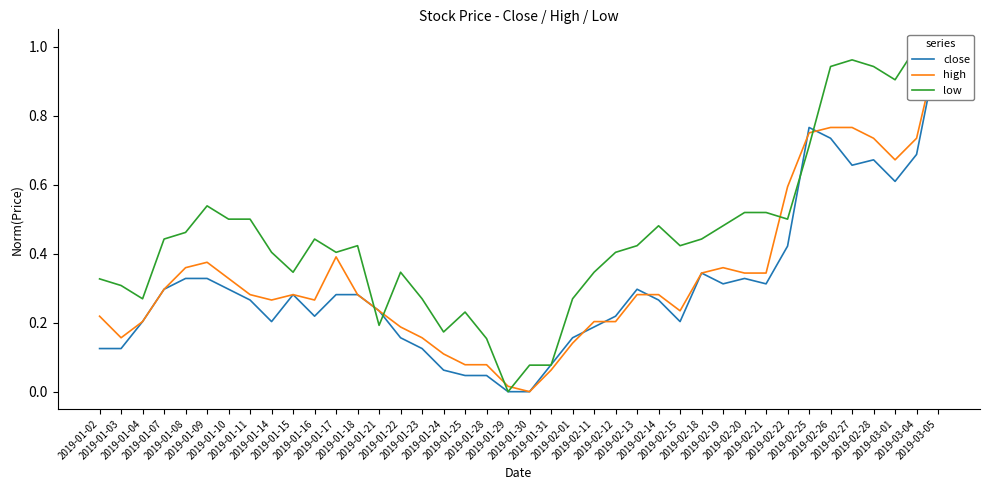

Which series has the largest total across all categories?

low